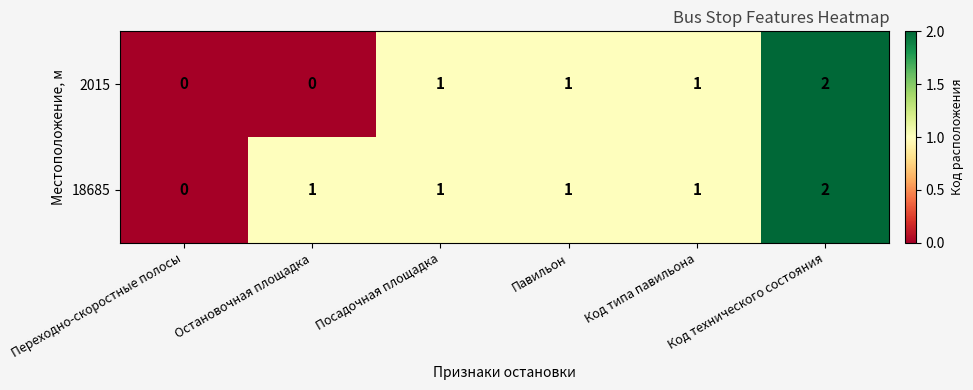

What is the maximum value shown in the chart?

2